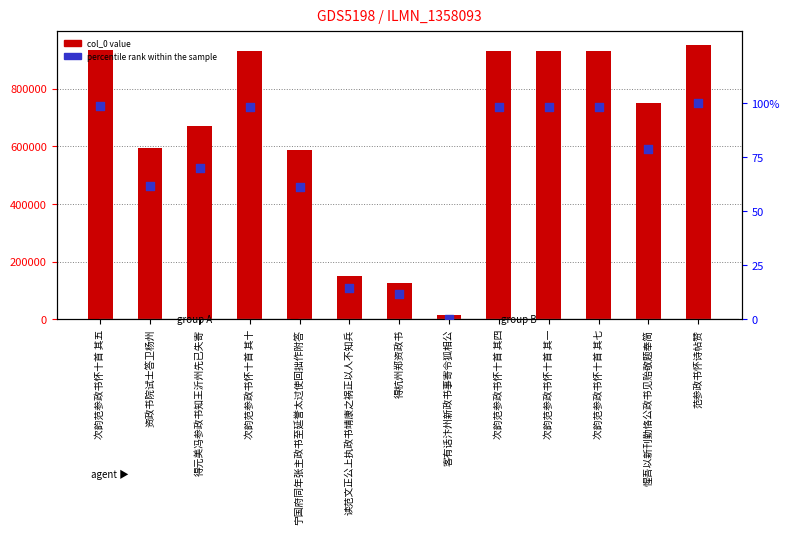

What is the total value across all series at 次韵范参政书怀十首 其一?

931674.9